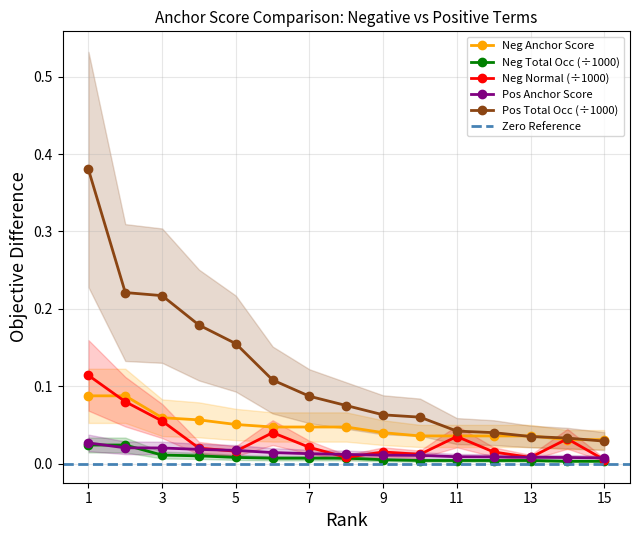

The value of Pos Total Occ (÷1000) at 7 is 0.0. True or false?

False